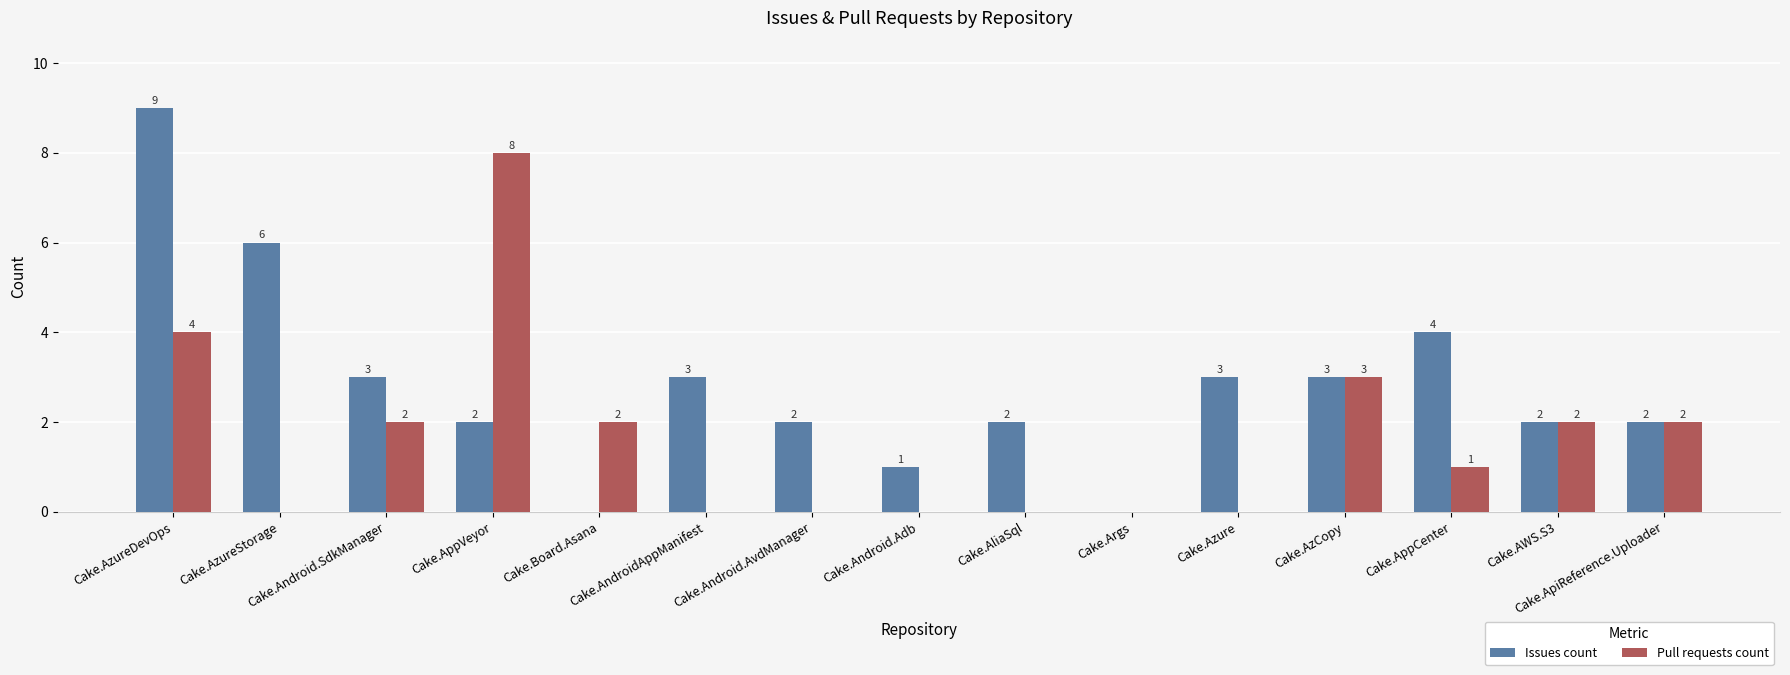

How many Pull requests count values are between 0 and 2?

12